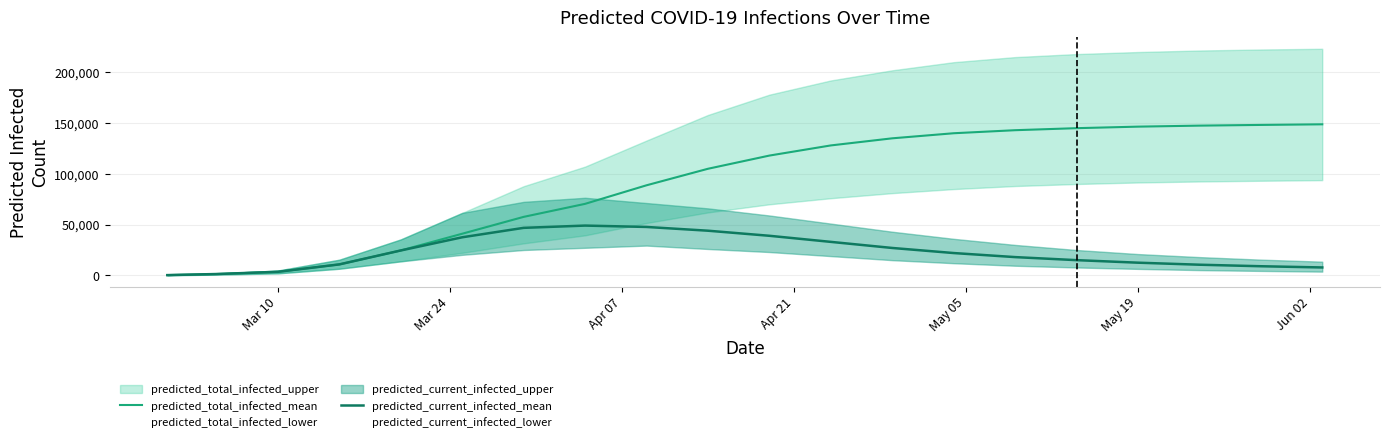

What is the highest value of the predicted_current_infected_mean series?

49044